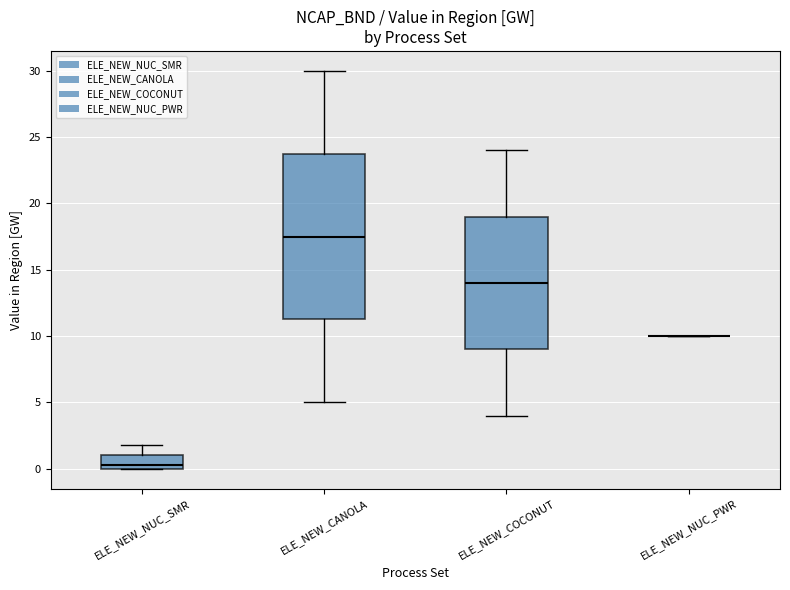

Which box is the tallest, from its lower edge to its upper edge?

ELE_NEW_CANOLA